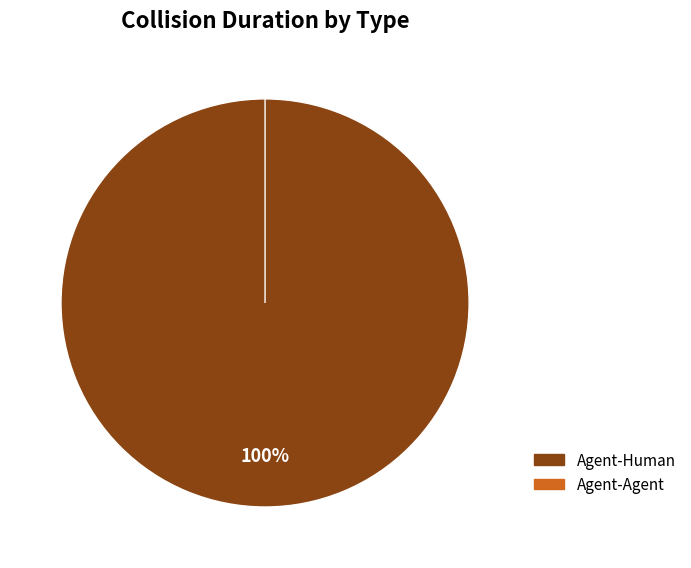

What is the smallest slice in the pie chart?

Agent-Agent